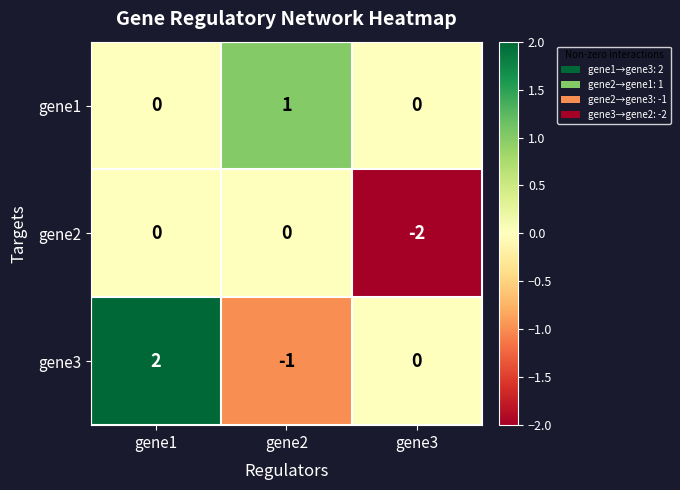

Count the gene2 values in the range -2 to 0.

3